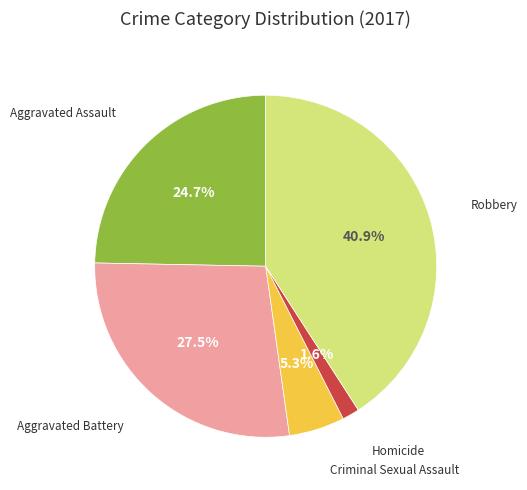

Does any single category account for the majority?

No